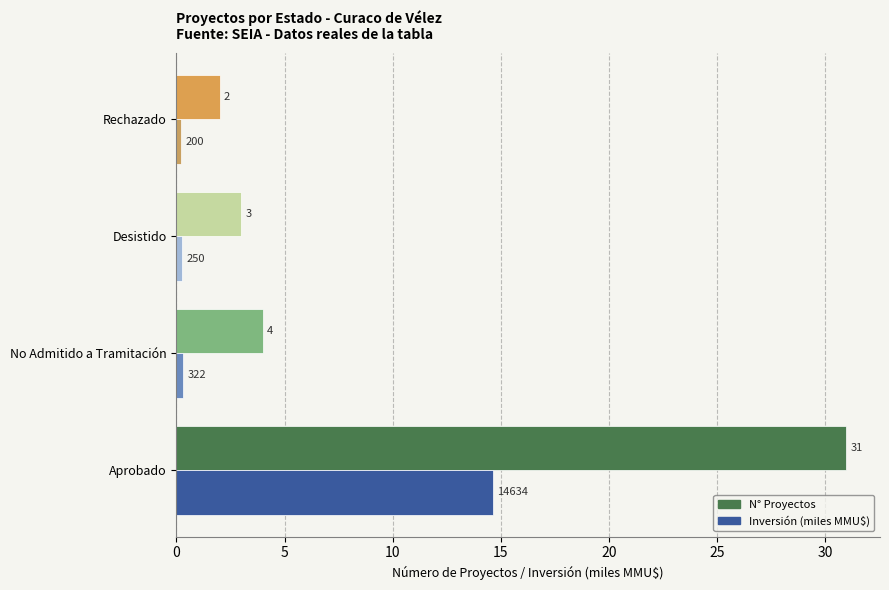

At which category does the chart reach its peak across all series?

Aprobado